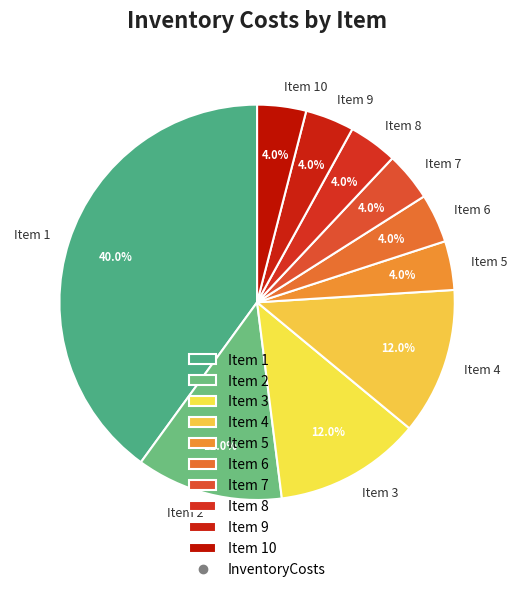

What is the ratio of the value at Item 2 to the value at Item 7?

3.0